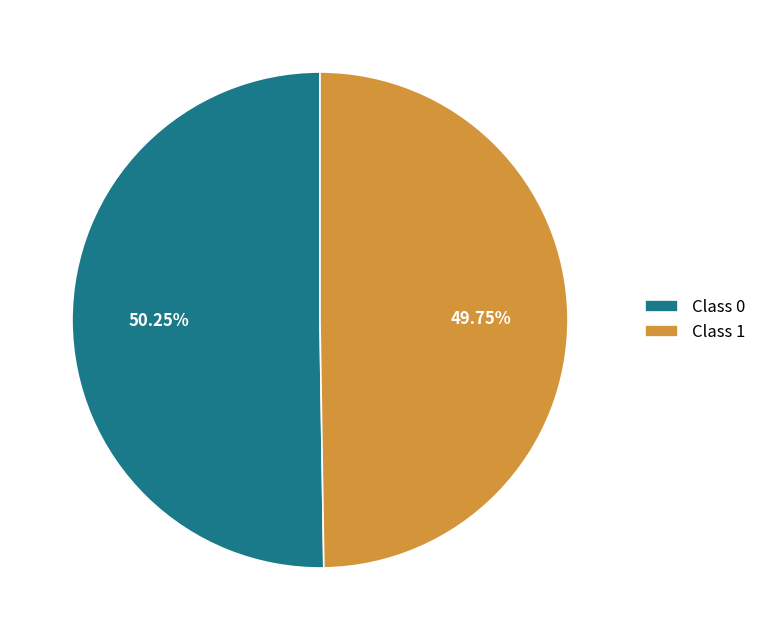

Is the sum of Class 0 and Class 1 greater than half?

Yes